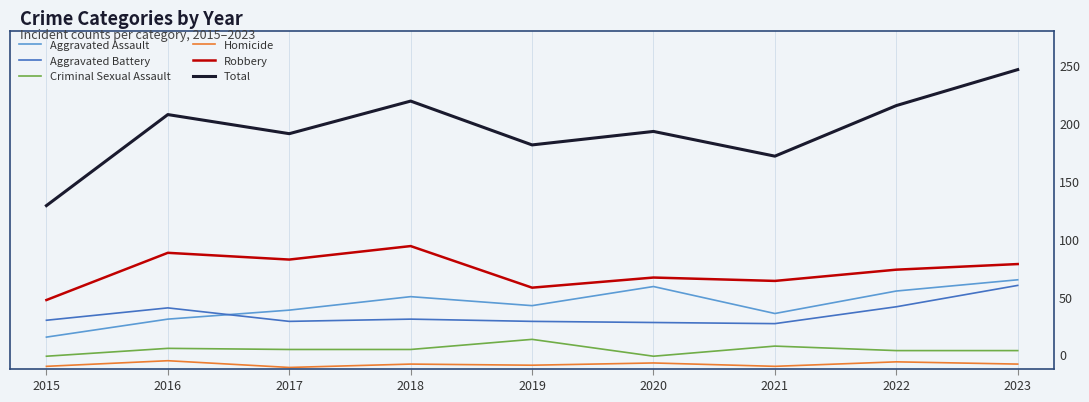

Is this an area chart (filled region under the line)?

No